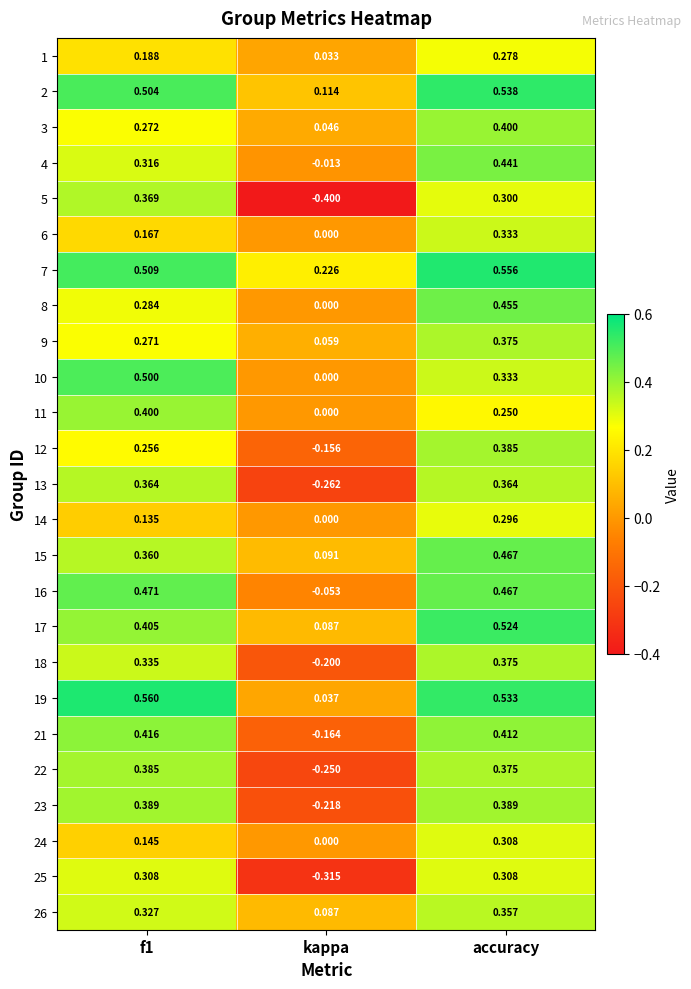

At which category is the sum across all series the highest?

accuracy